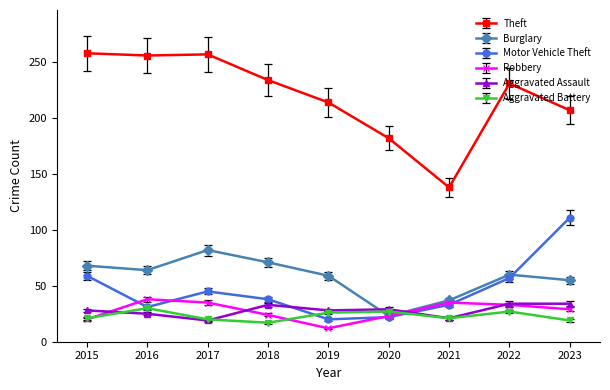

What is the difference between the maximum and minimum values in the Aggravated Assault series?

15